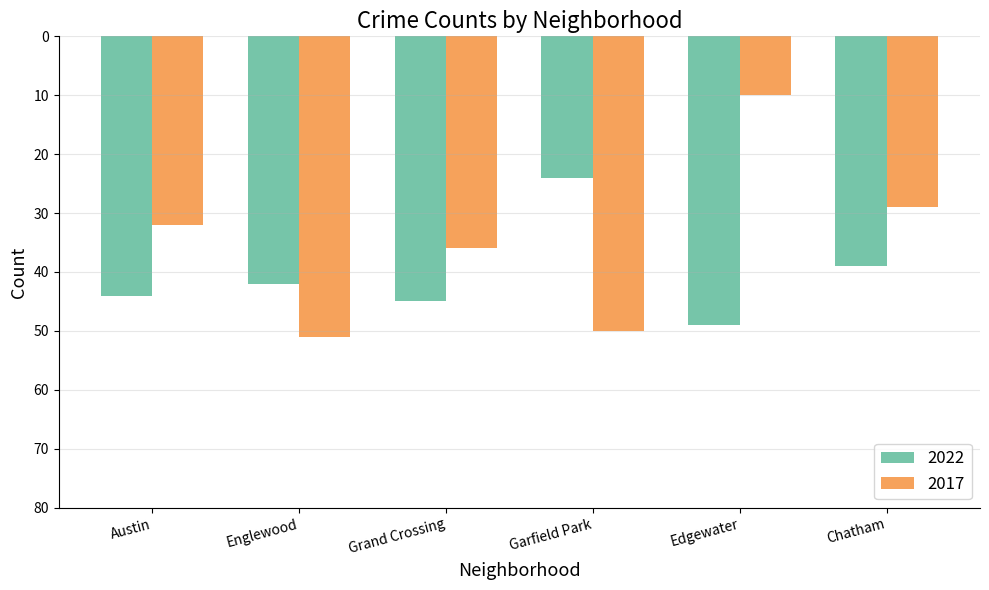

Reading left to right, extract all data points from this chart.

2022: Austin=-44	Englewood=-42	Grand Crossing=-45	Garfield Park=-24	Edgewater=-49	Chatham=-39
2017: Austin=-32	Englewood=-51	Grand Crossing=-36	Garfield Park=-50	Edgewater=-10	Chatham=-29